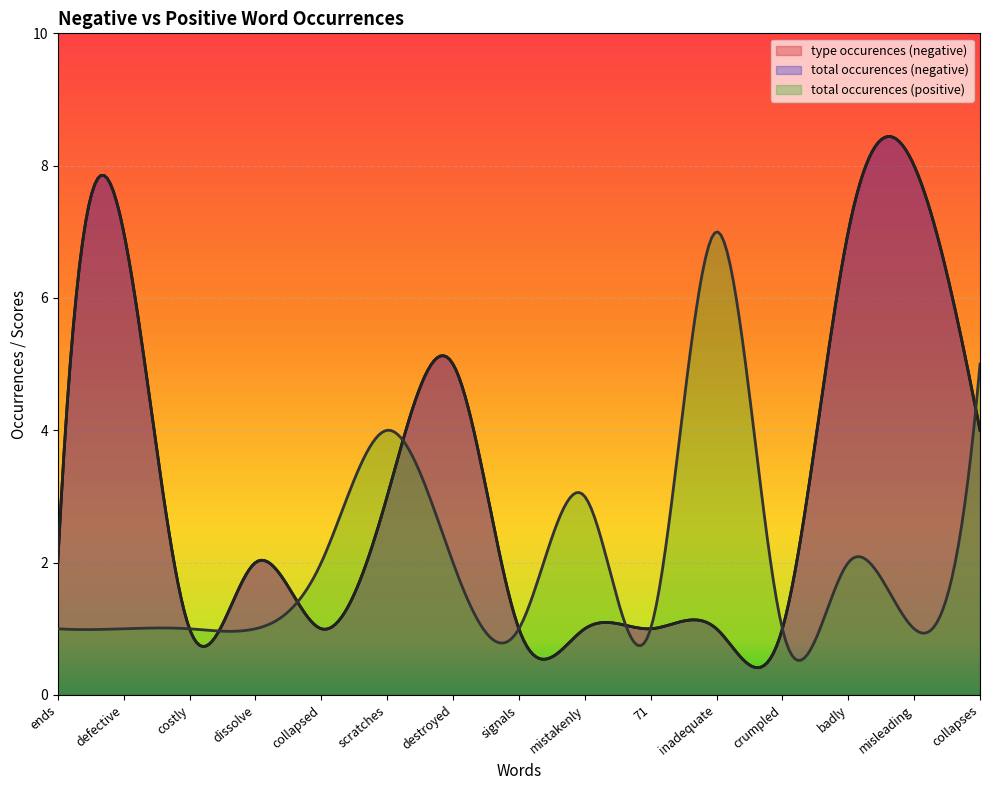

Reading left to right, what are all the values shown in this chart?

anchor score (negative): ends=1	defective=1	costly=1	dissolve=1	collapsed=1	scratches=1	destroyed=1	signals=1	mistakenly=1	71=1	inadequate=1	crumpled=1	badly=1	misleading=1	collapses=1
type occurences (negative): ends=2	defective=7	costly=1	dissolve=2	collapsed=1	scratches=3	destroyed=5	signals=1	mistakenly=1	71=1	inadequate=1	crumpled=1	badly=7	misleading=8	collapses=4
total occurences (negative): ends=2	defective=7	costly=1	dissolve=2	collapsed=1	scratches=3	destroyed=5	signals=1	mistakenly=1	71=1	inadequate=1	crumpled=1	badly=7	misleading=8	collapses=4
anchor score (positive): ends=1	defective=1	costly=1	dissolve=1	collapsed=1	scratches=1	destroyed=1	signals=1	mistakenly=1	71=1	inadequate=1	crumpled=1	badly=1	misleading=1	collapses=1
total occurences (positive): ends=1	defective=1	costly=1	dissolve=1	collapsed=2	scratches=4	destroyed=2	signals=1	mistakenly=3	71=1	inadequate=7	crumpled=1	badly=2	misleading=1	collapses=5